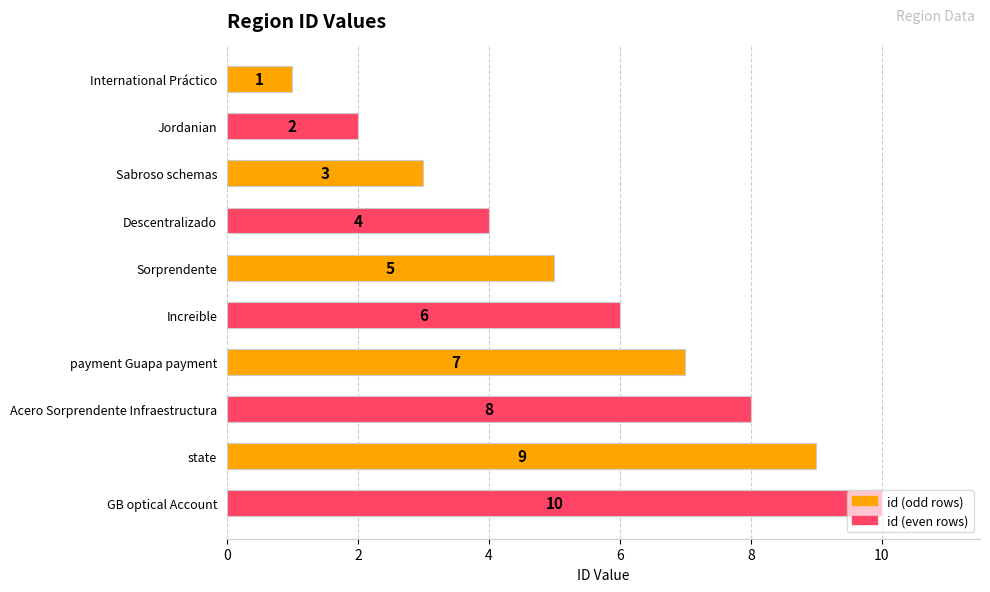

Which has a higher value, Sabroso schemas or Increible?

Increible